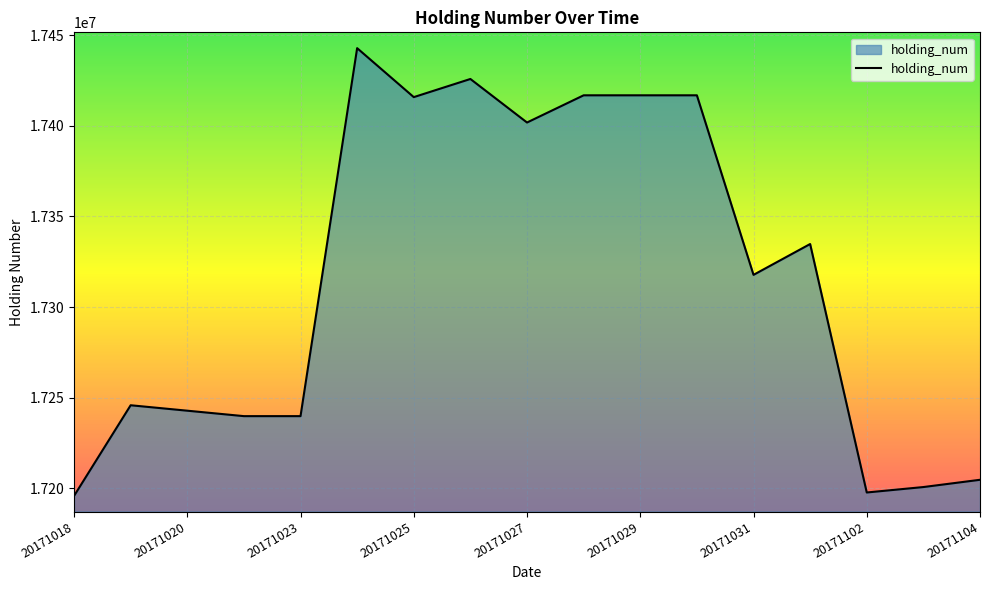

How many lines are shown in the chart?

1